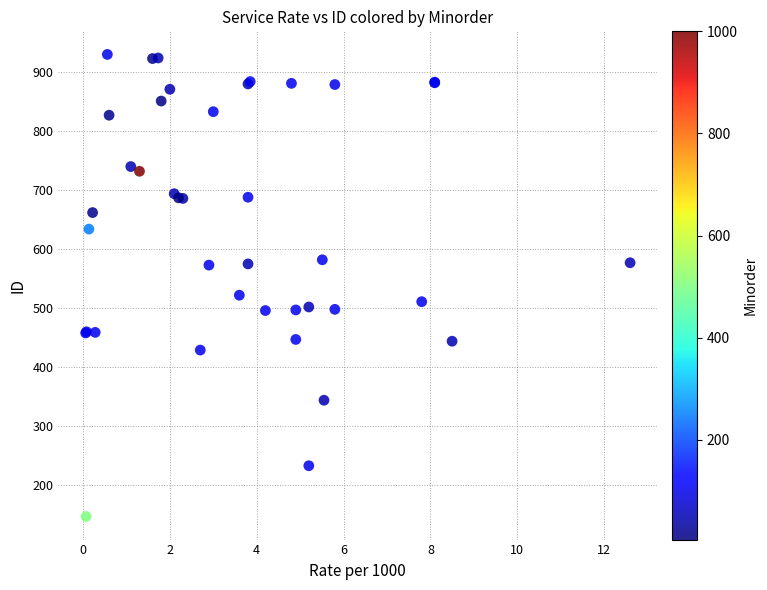

What Y value in the scatter plot is closest to 537?

521